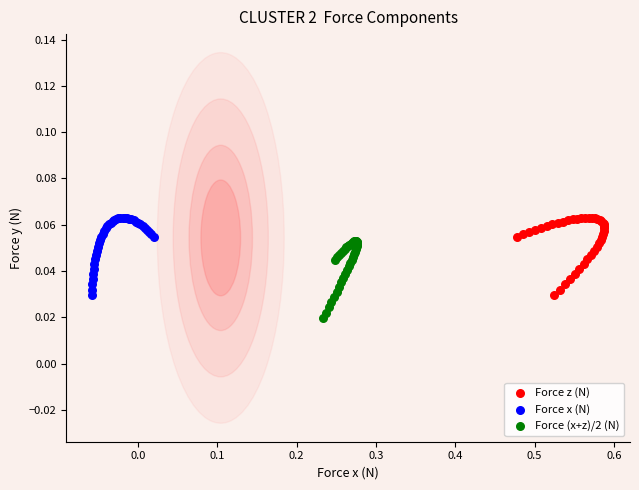

What are all the series names shown in the legend?

Force z (N), Force x (N), Force (x+z)/2 (N)